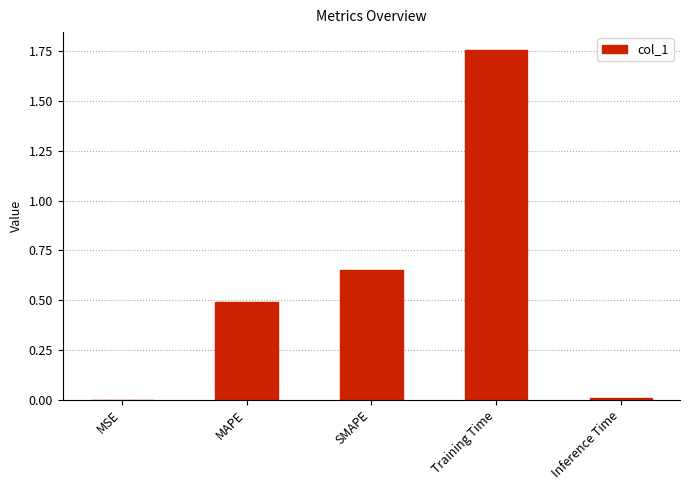

What is the sum of the values at SMAPE and Training Time?

2.4